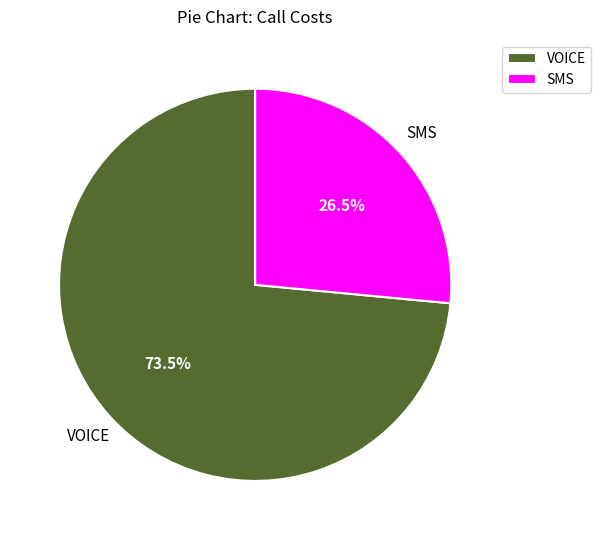

Which has a higher value, SMS or VOICE?

VOICE